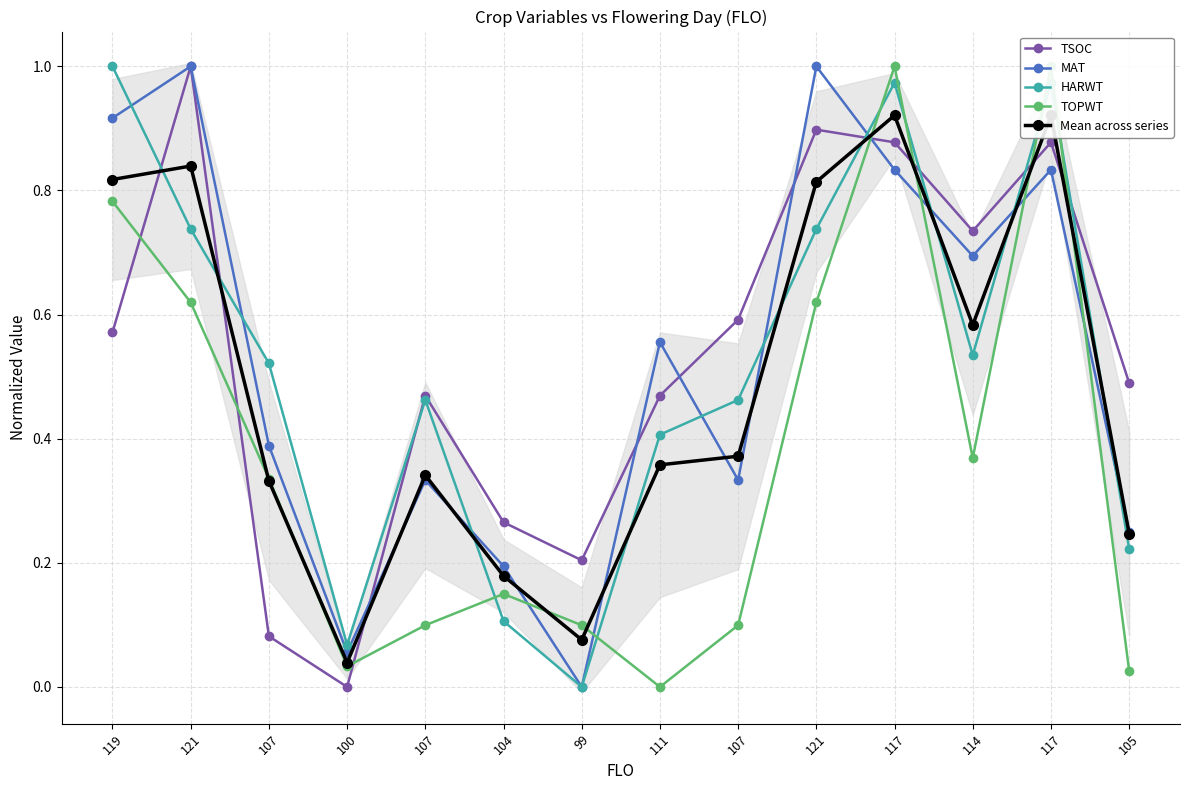

True or false: MAT has a value of 1.0 at 121.

True